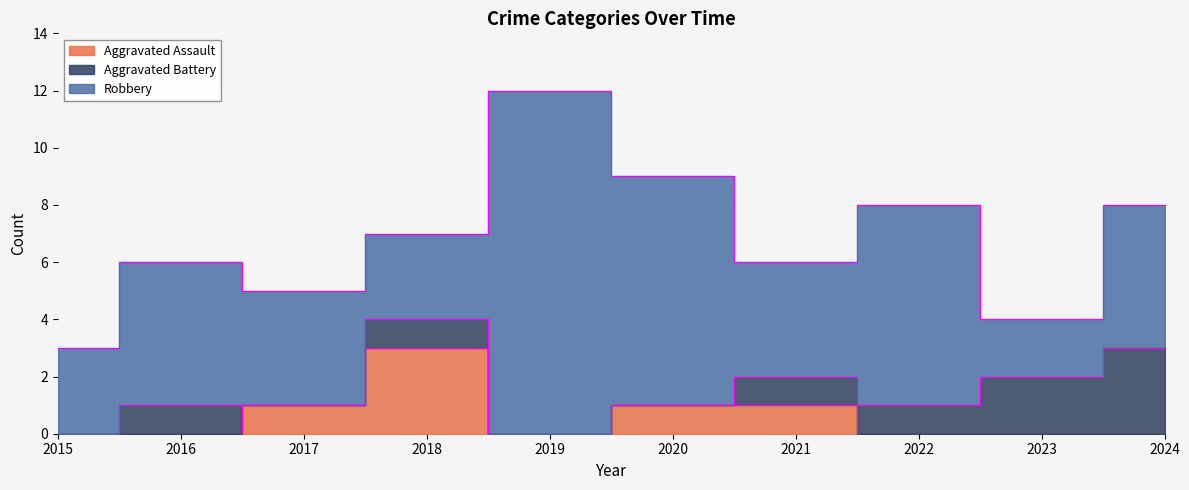

How many lines are shown in the chart?

3